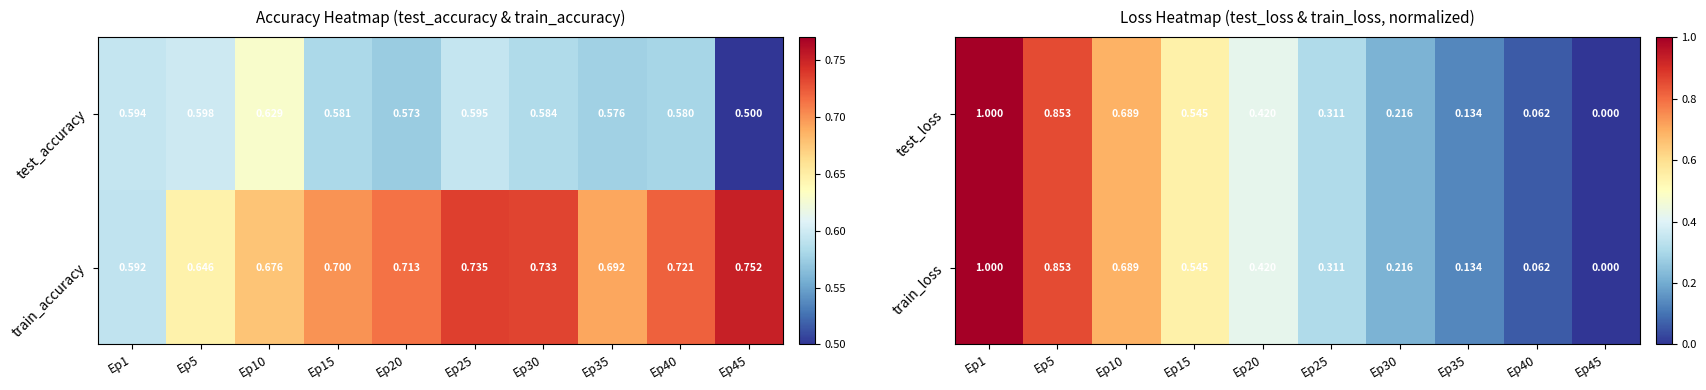

The value of train_loss at Ep20 is 0.1. True or false?

False